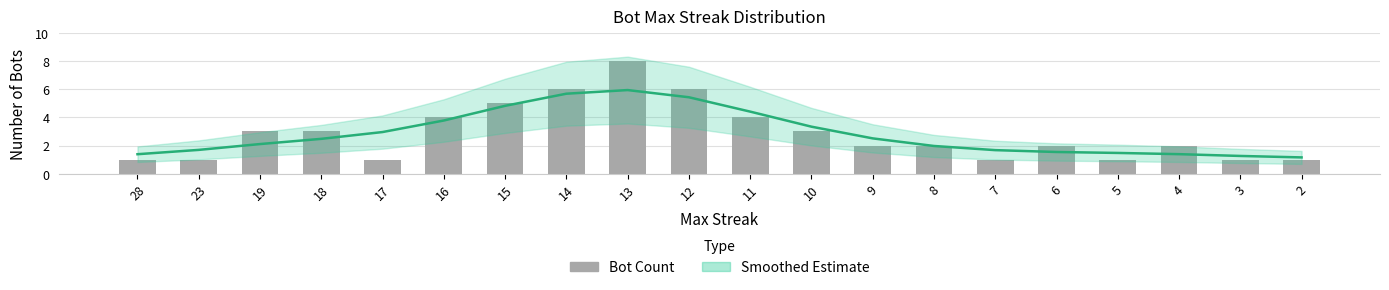

What is the minimum value shown in the chart?

1